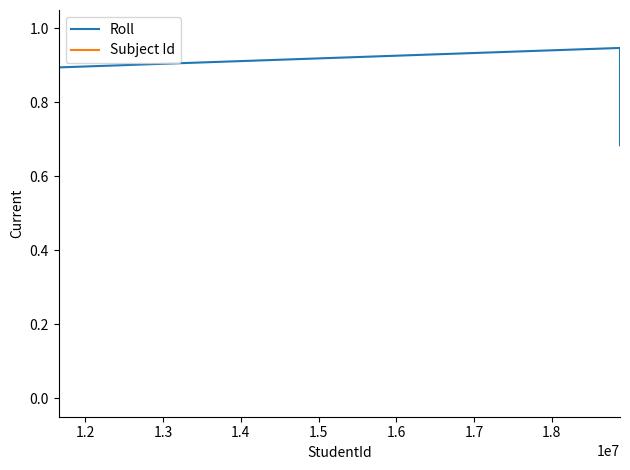

What is the maximum value for Roll?

1.0